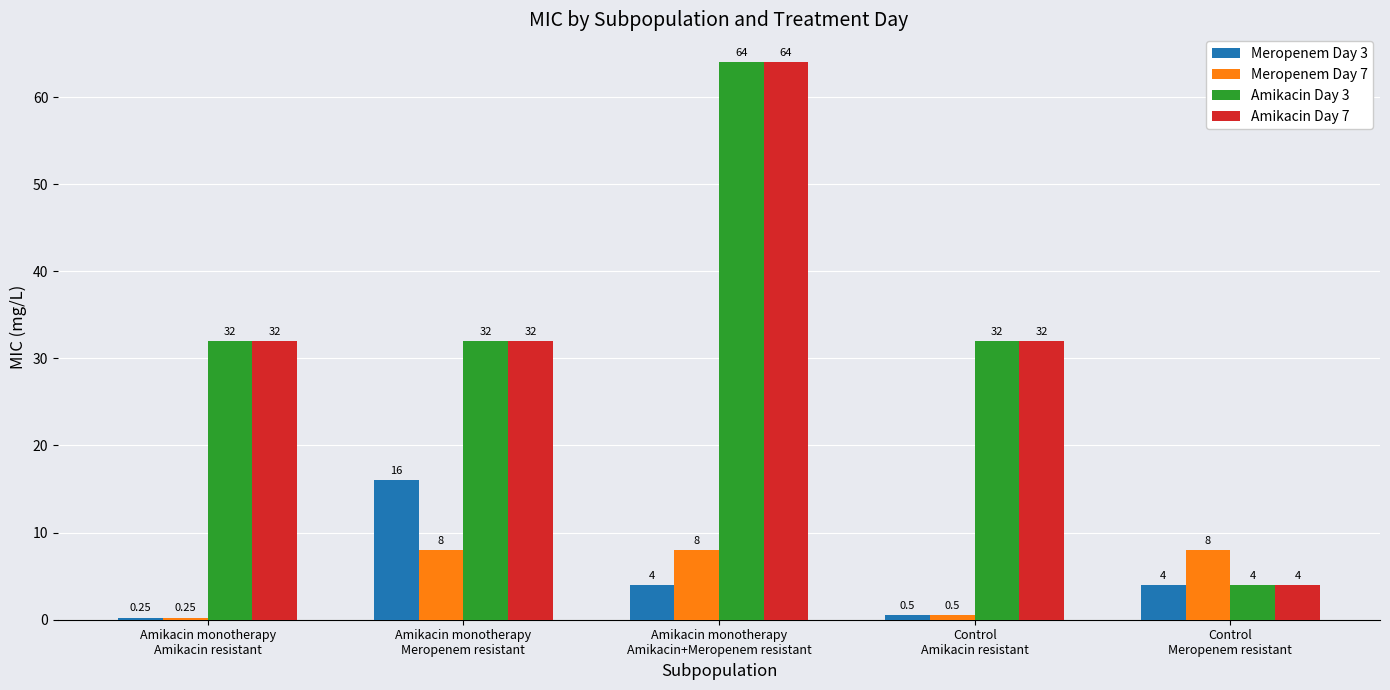

What is the difference between the maximum and second lowest values in the Amikacin Day 3 series?

32.0